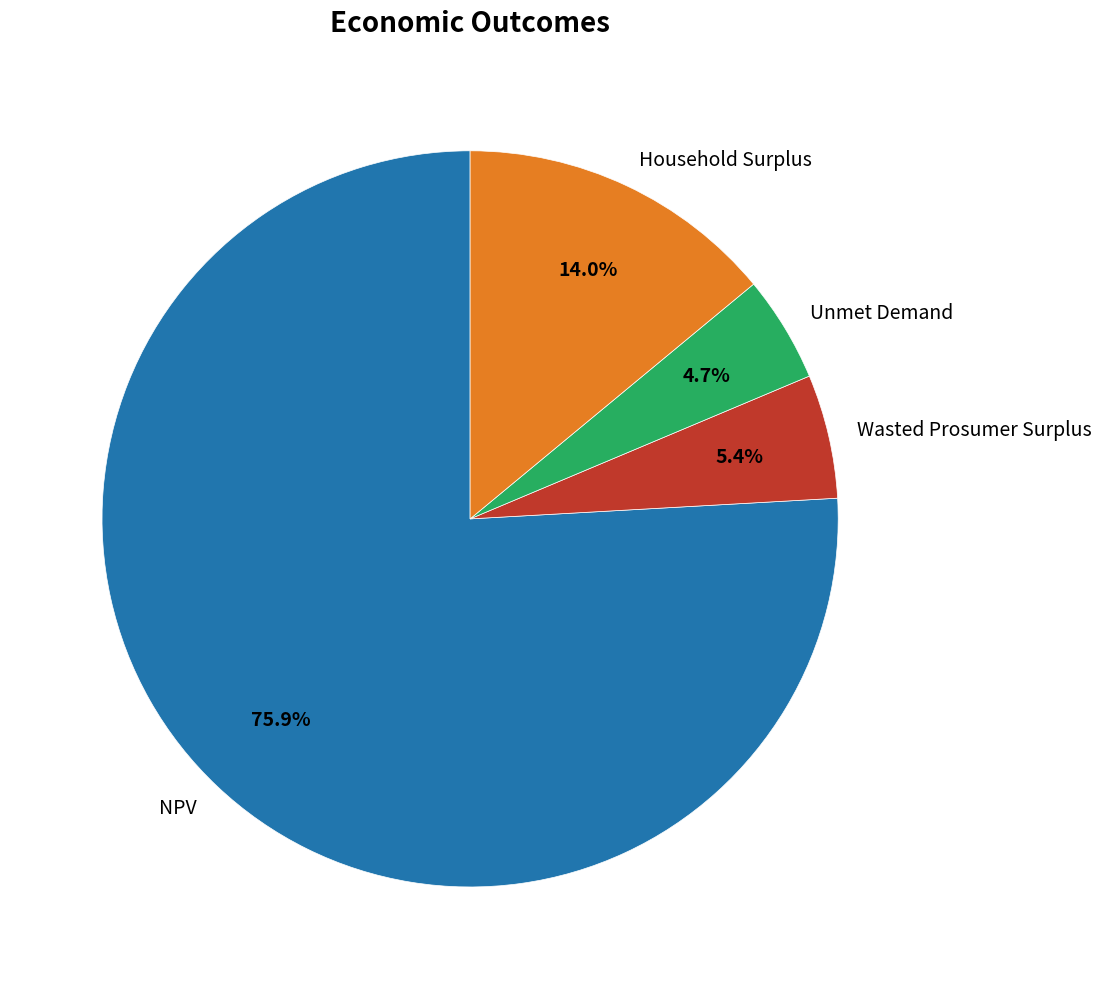

Which category accounts for the majority?

NPV